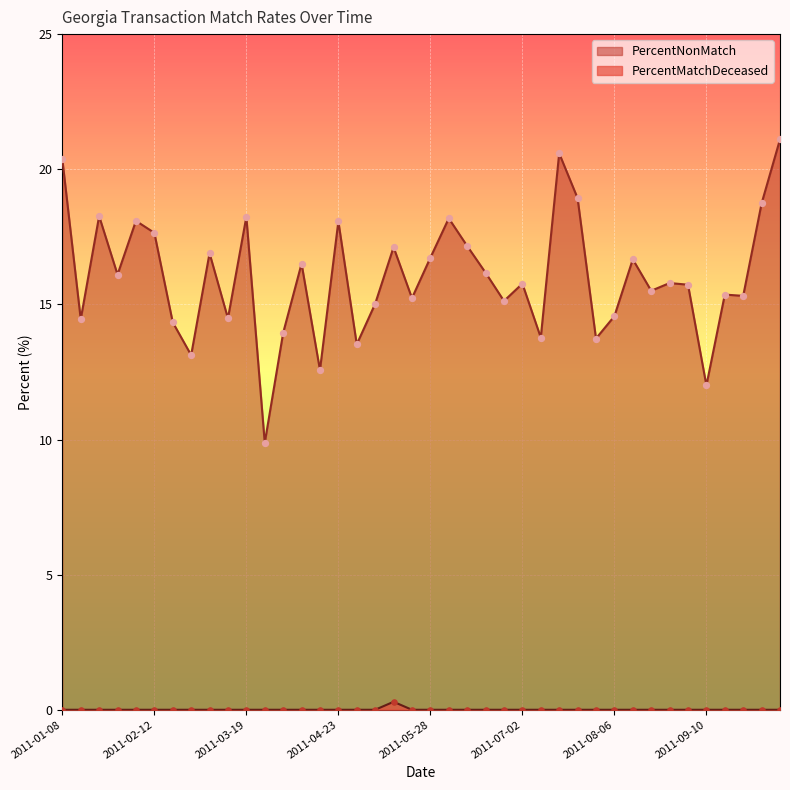

Which series has the widest spread of Y values?

PercentNonMatch